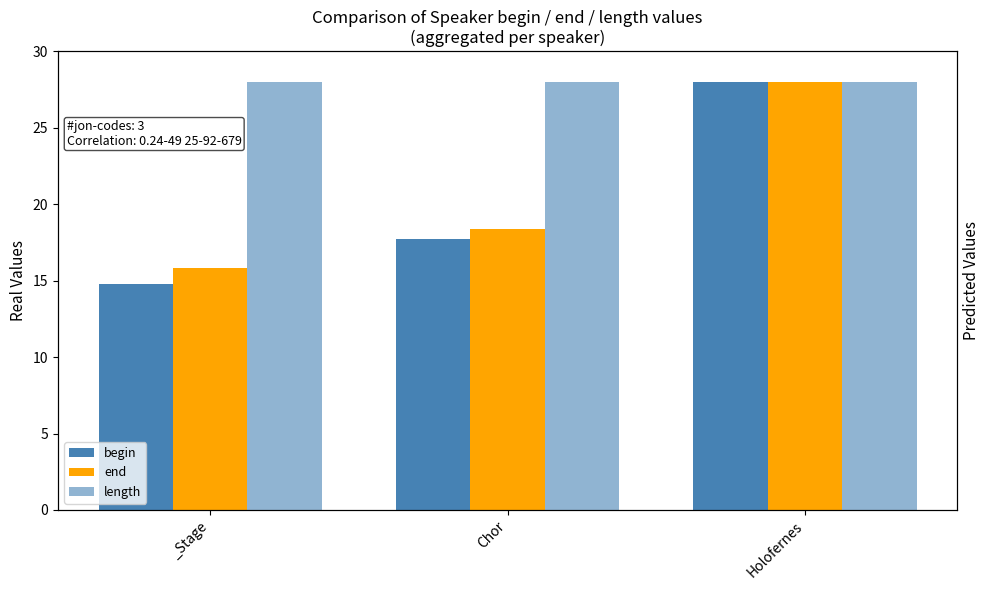

What is the minimum value for length?

28.0